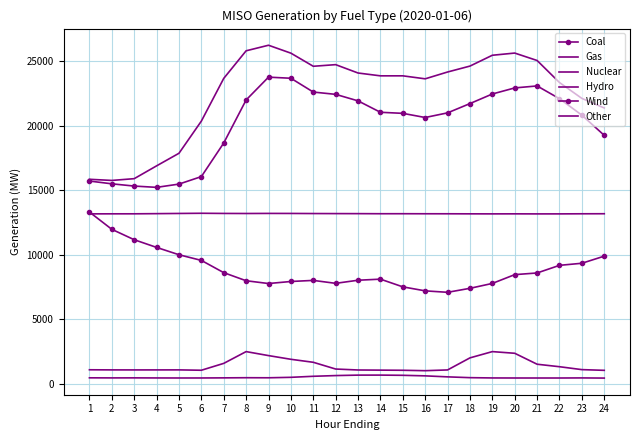

What is the maximum value for Hydro?

2494.4